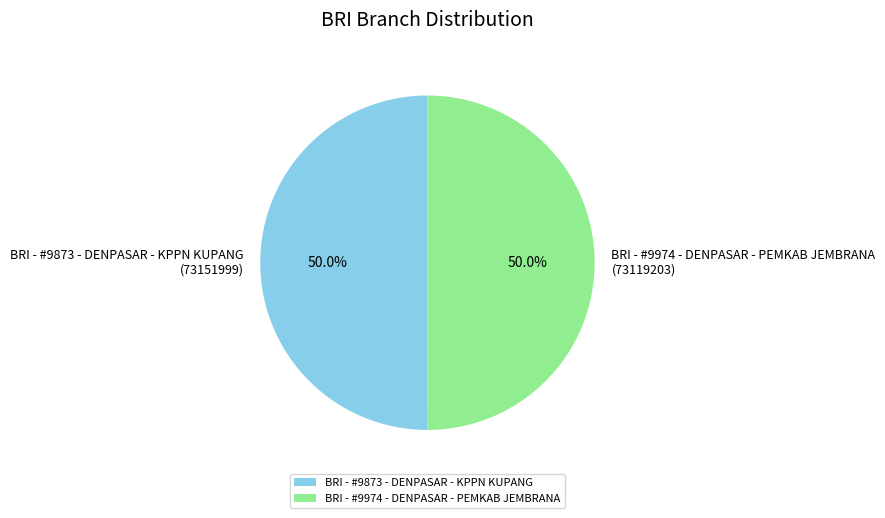

Combined, do BRI - #9974 - DENPASAR - PEMKAB JEMBRANA and BRI - #9873 - DENPASAR - KPPN KUPANG account for over 50%?

Yes